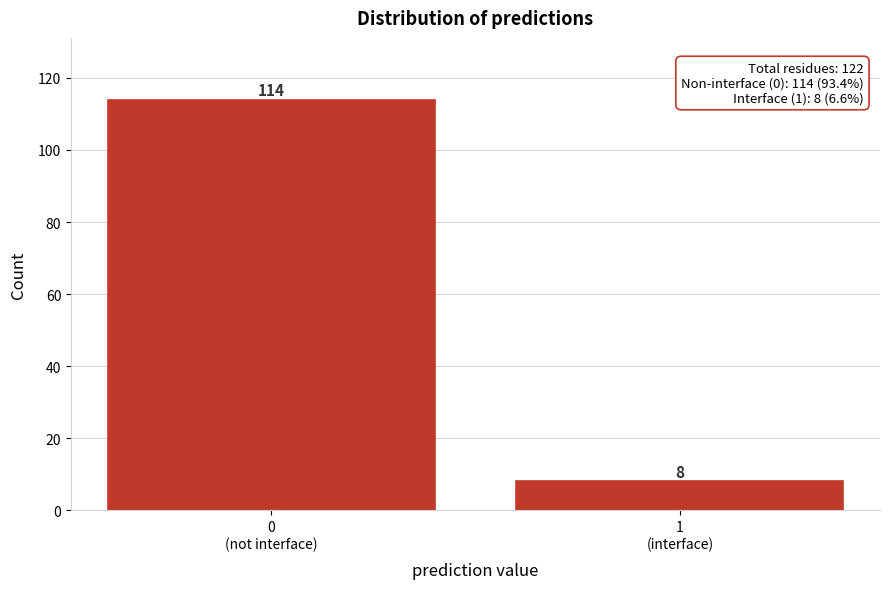

Reading left to right, what are all the values shown in this chart?

114	8